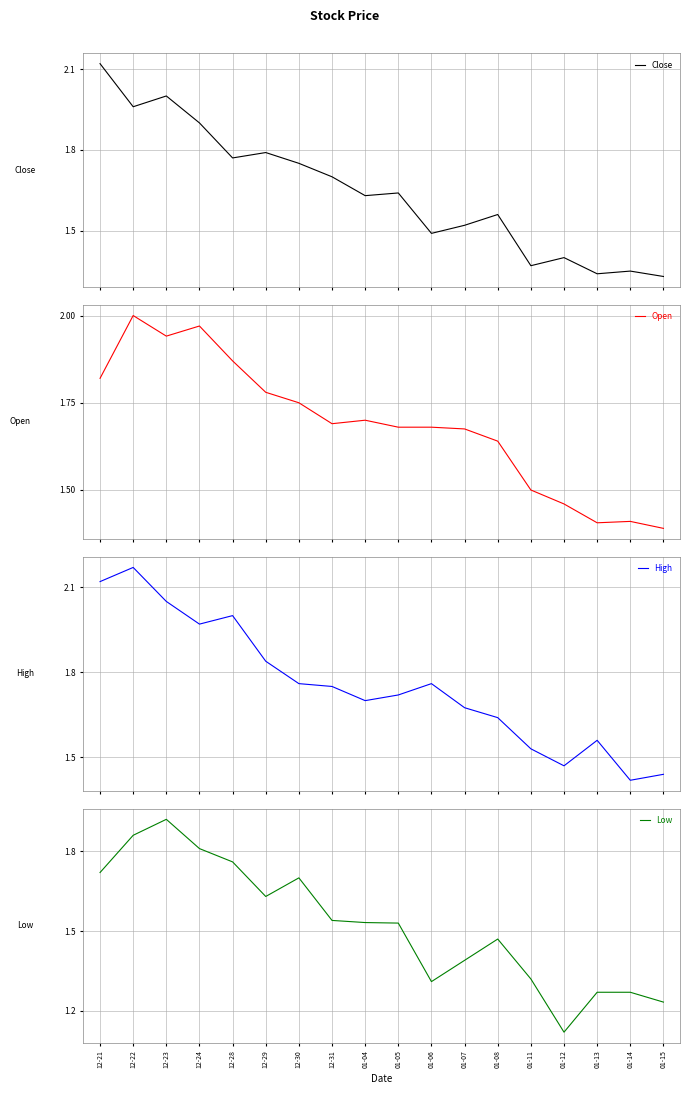

Is the value of Open at 01-15 greater than the value of Low at 01-12?

Yes